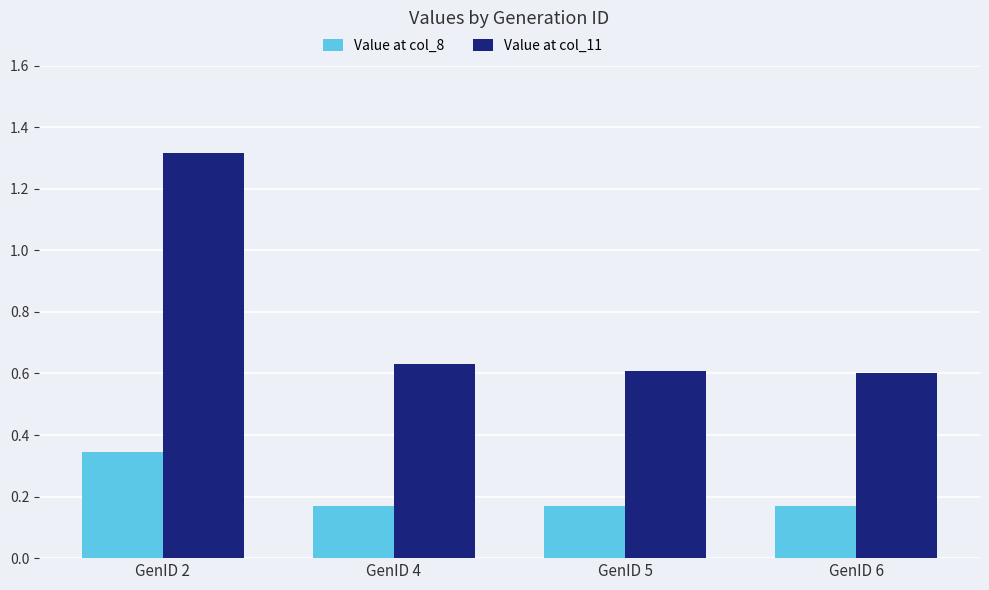

Which label corresponds to the largest value in the chart?

GenID 2